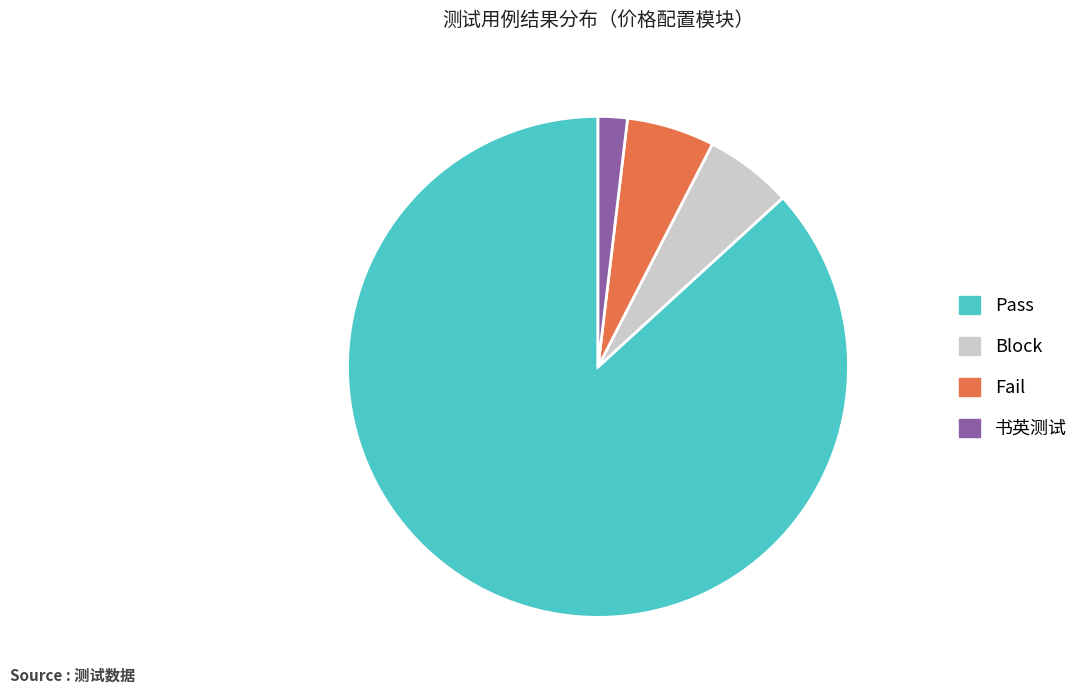

How many segments does this pie chart have?

4